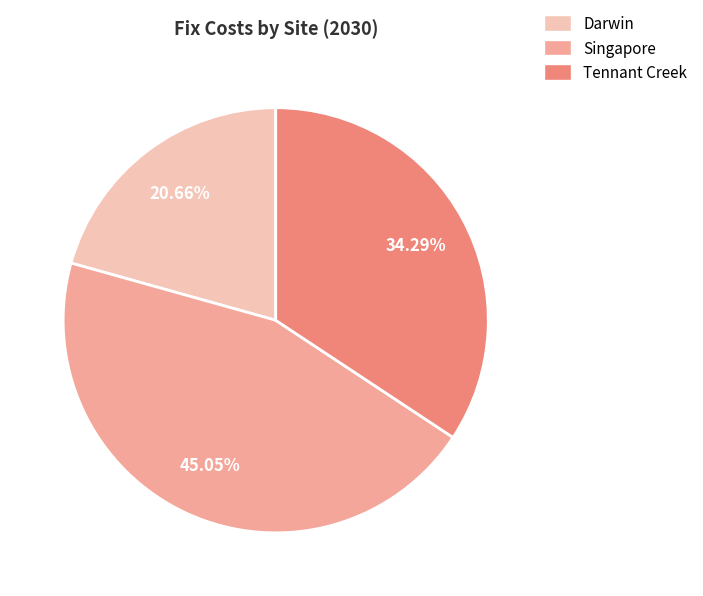

Which slice is the largest?

Singapore